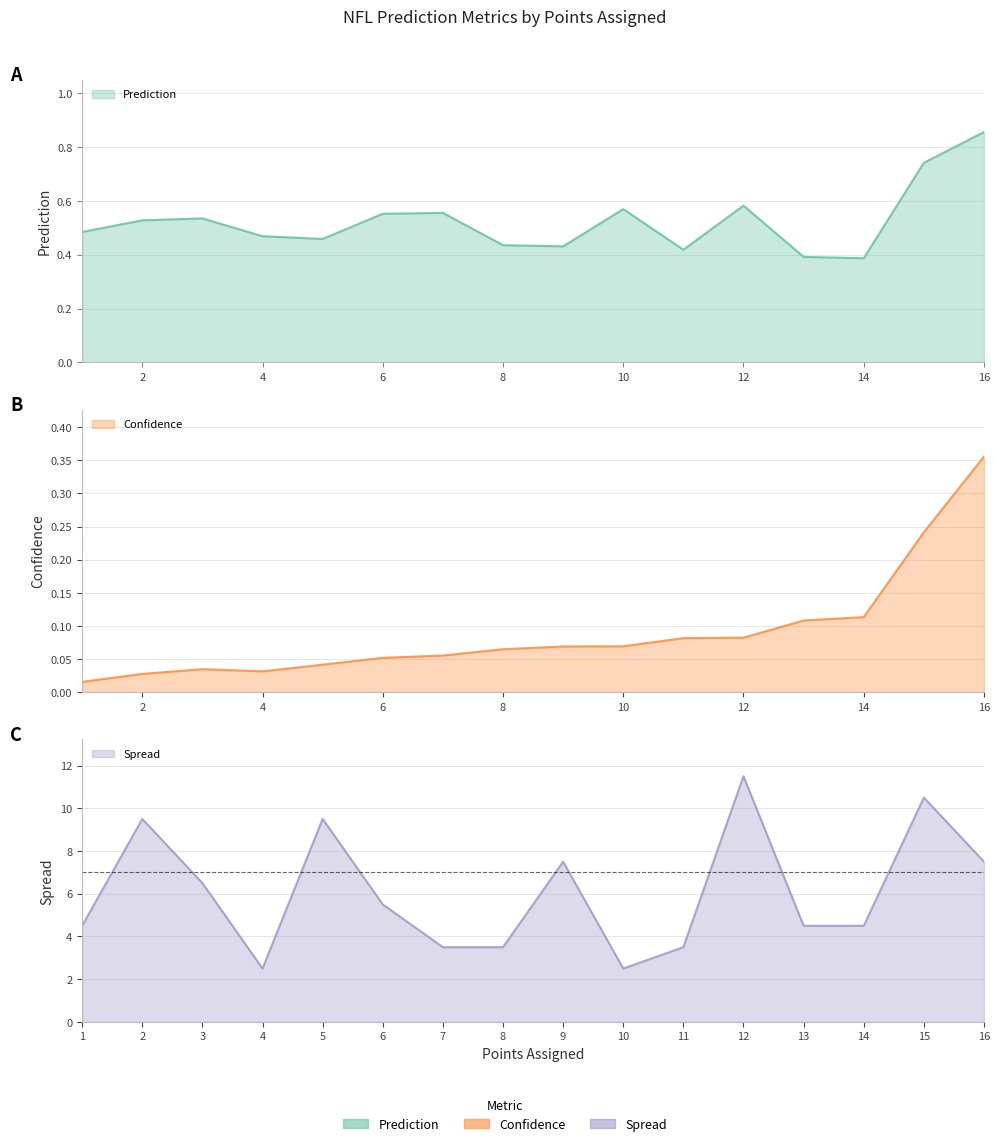

Is it true that Spread equals 17.8 at 15?

False